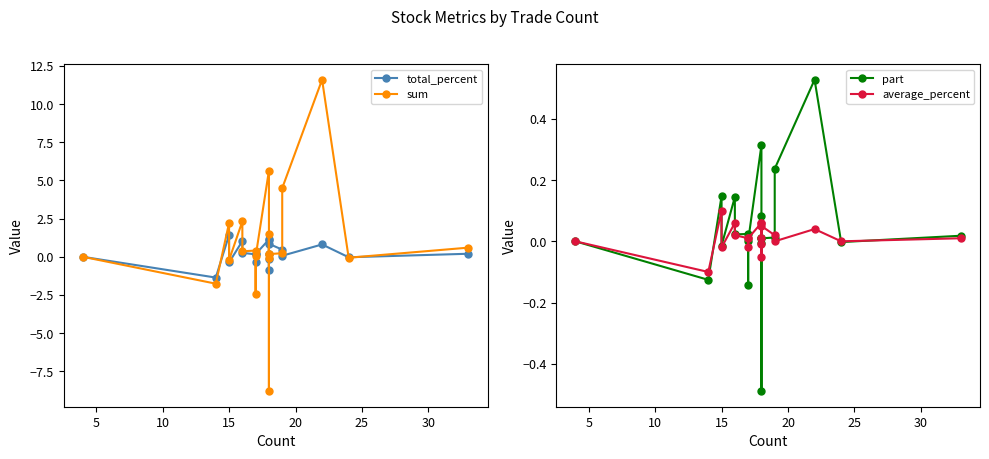

How many positive values does the sum series have?

13